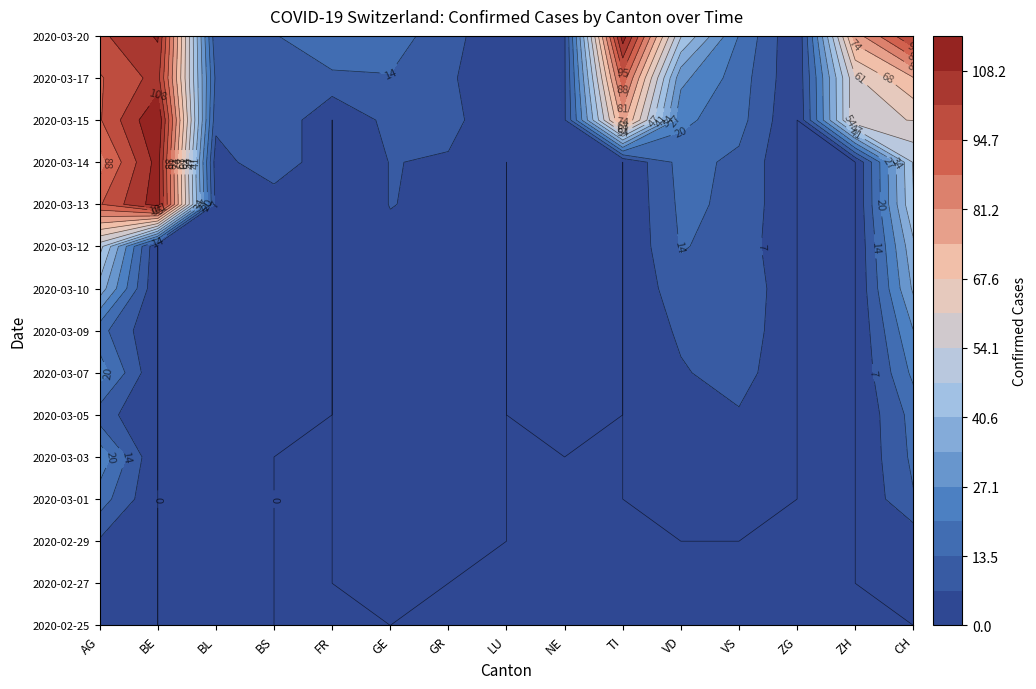

Where does the AG series first go above 25?

8